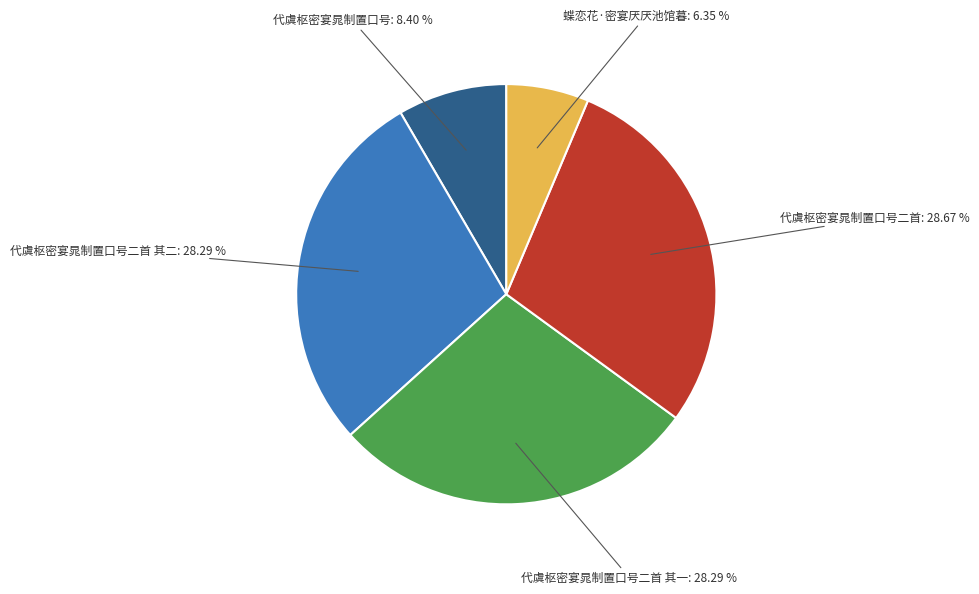

To the nearest percent, what is the average slice percentage?

20%